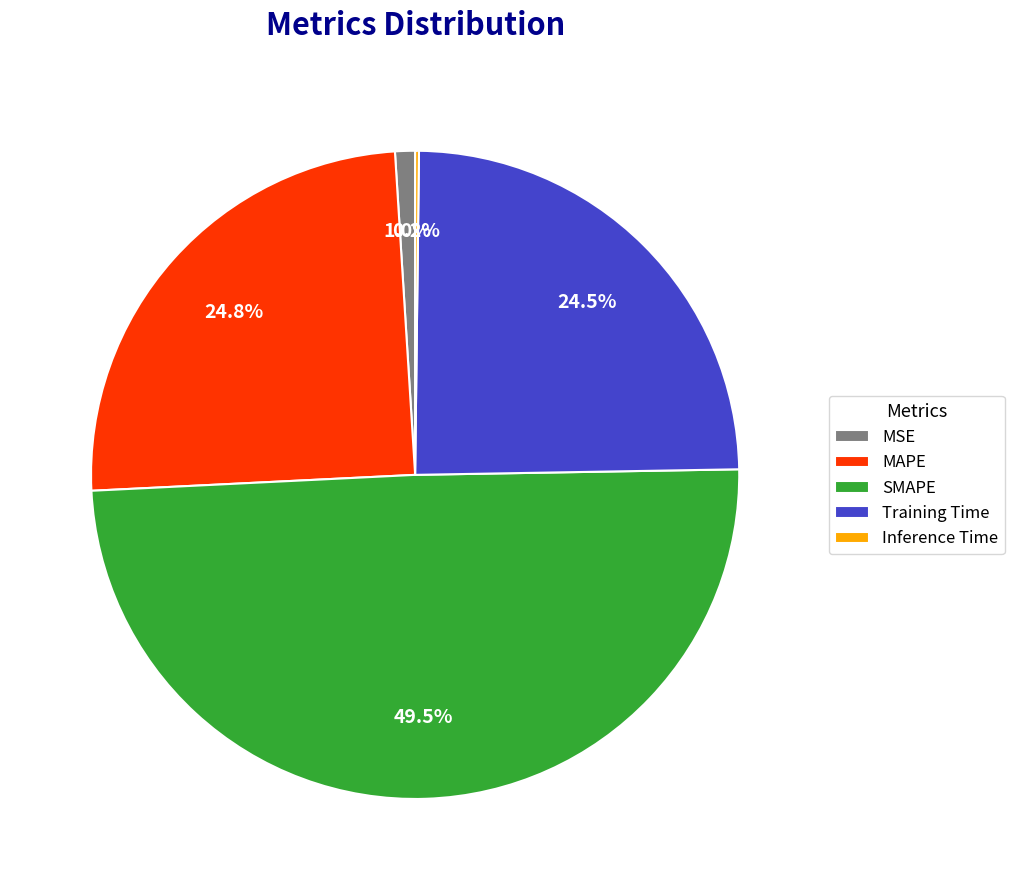

Is it true that MSE is 11% of the pie?

False